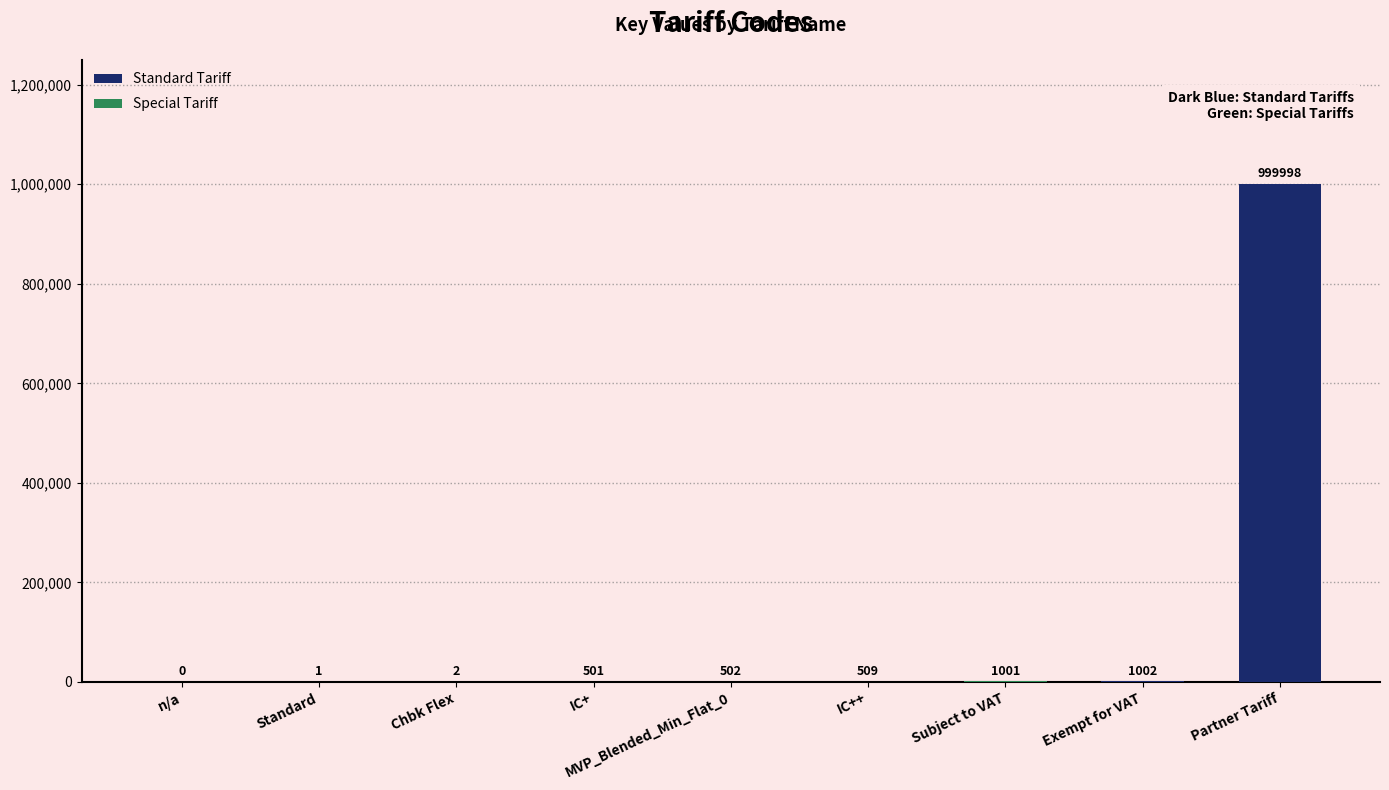

Count the number of data series in this chart.

1